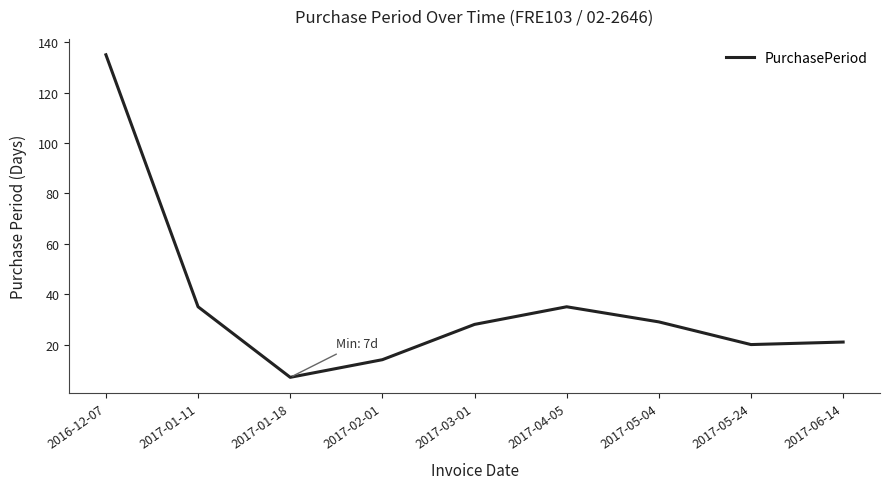

What is the ratio of the value at 2016-12-07 to the value at 2017-06-14?

6.4